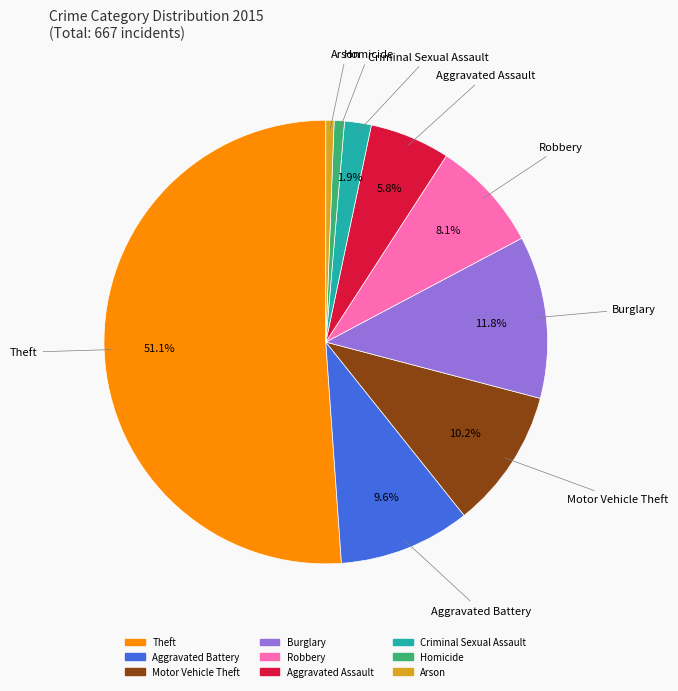

Which category has the biggest portion of the pie?

Theft